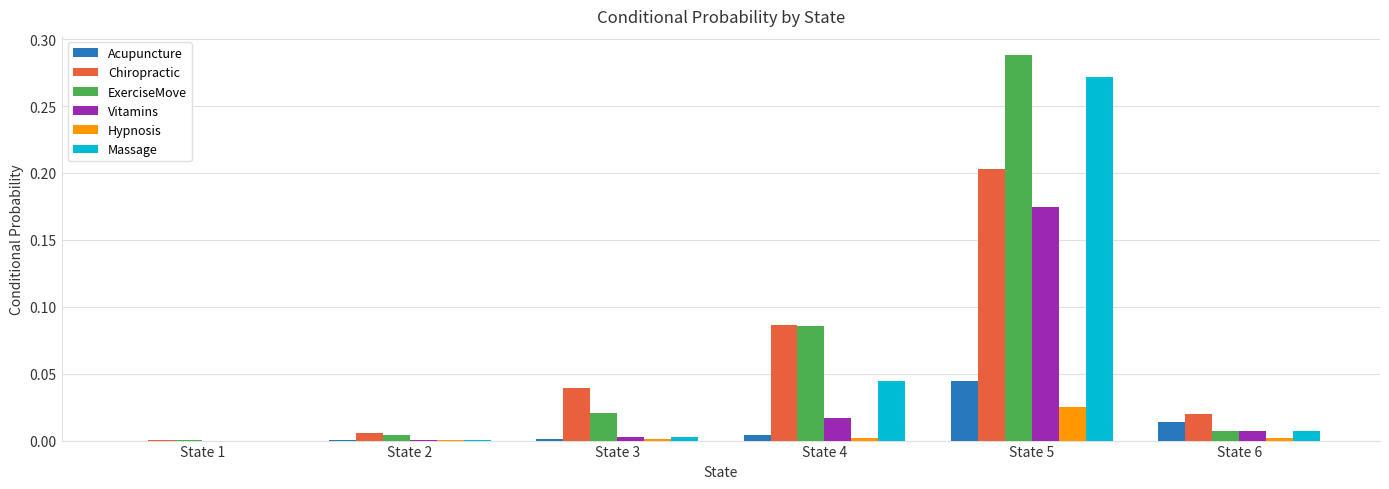

True or false: Vitamins has a value of 0.2 at State 5.

True